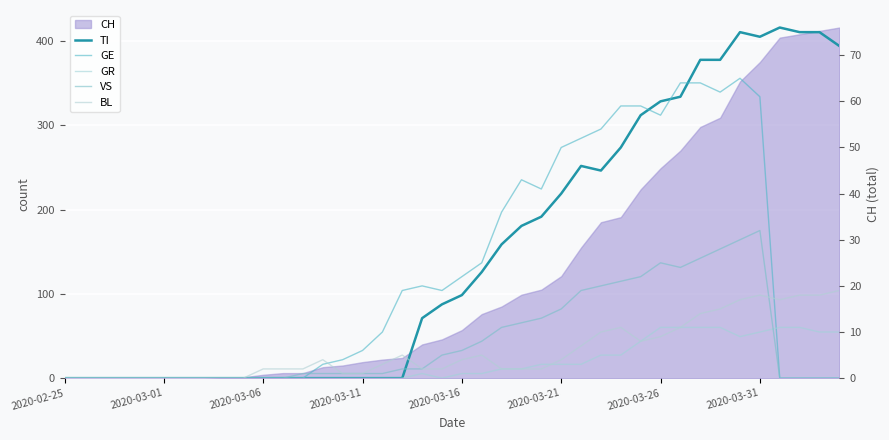

How many values in the GE series are below 10?

20